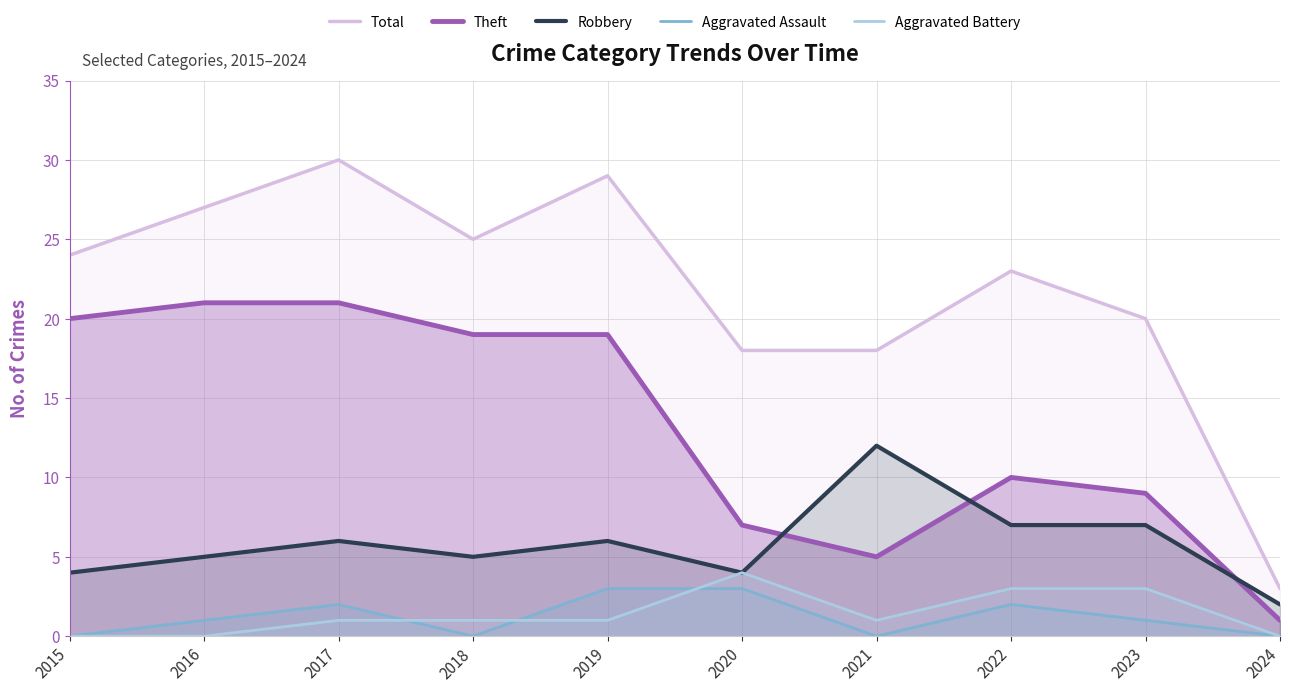

Which series has the largest total across all categories?

Total